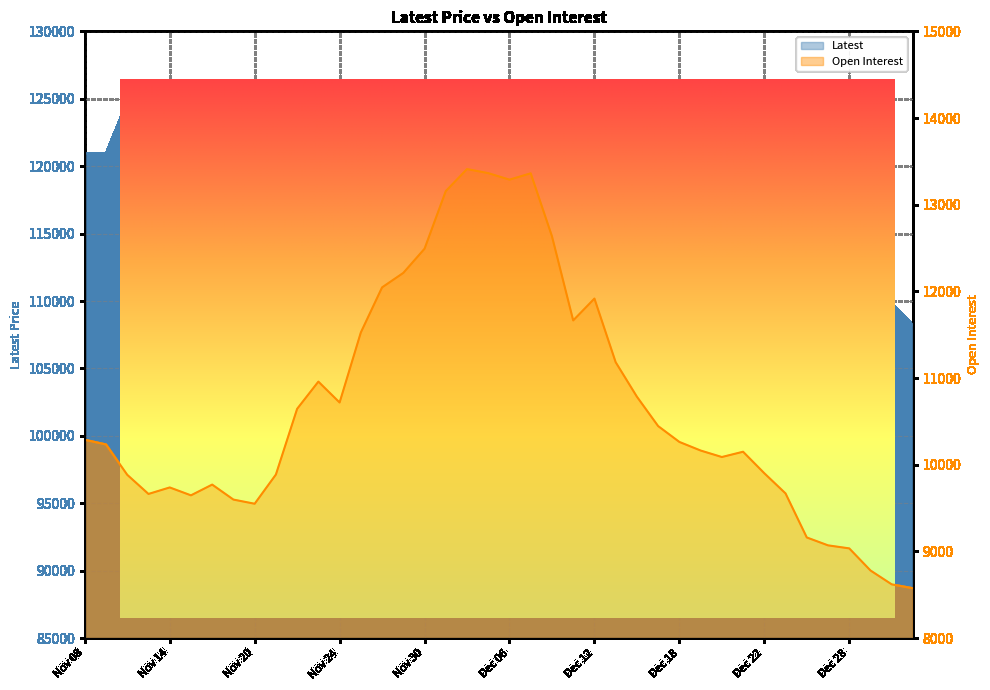

Rank the series by their average value, from lowest to highest.

Open Interest, Latest